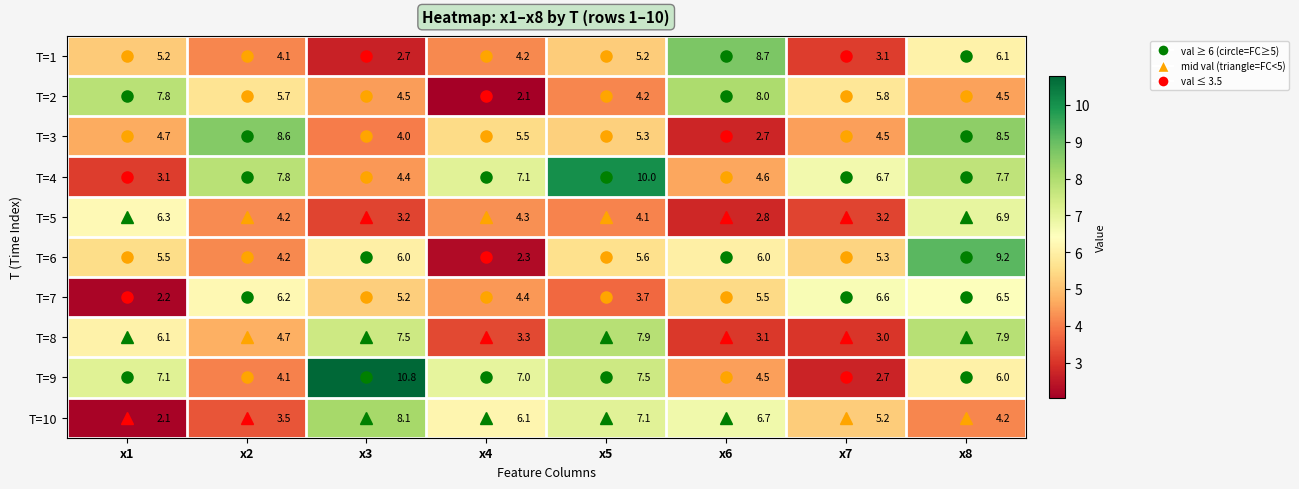

Which series has the widest spread of values?

T=9